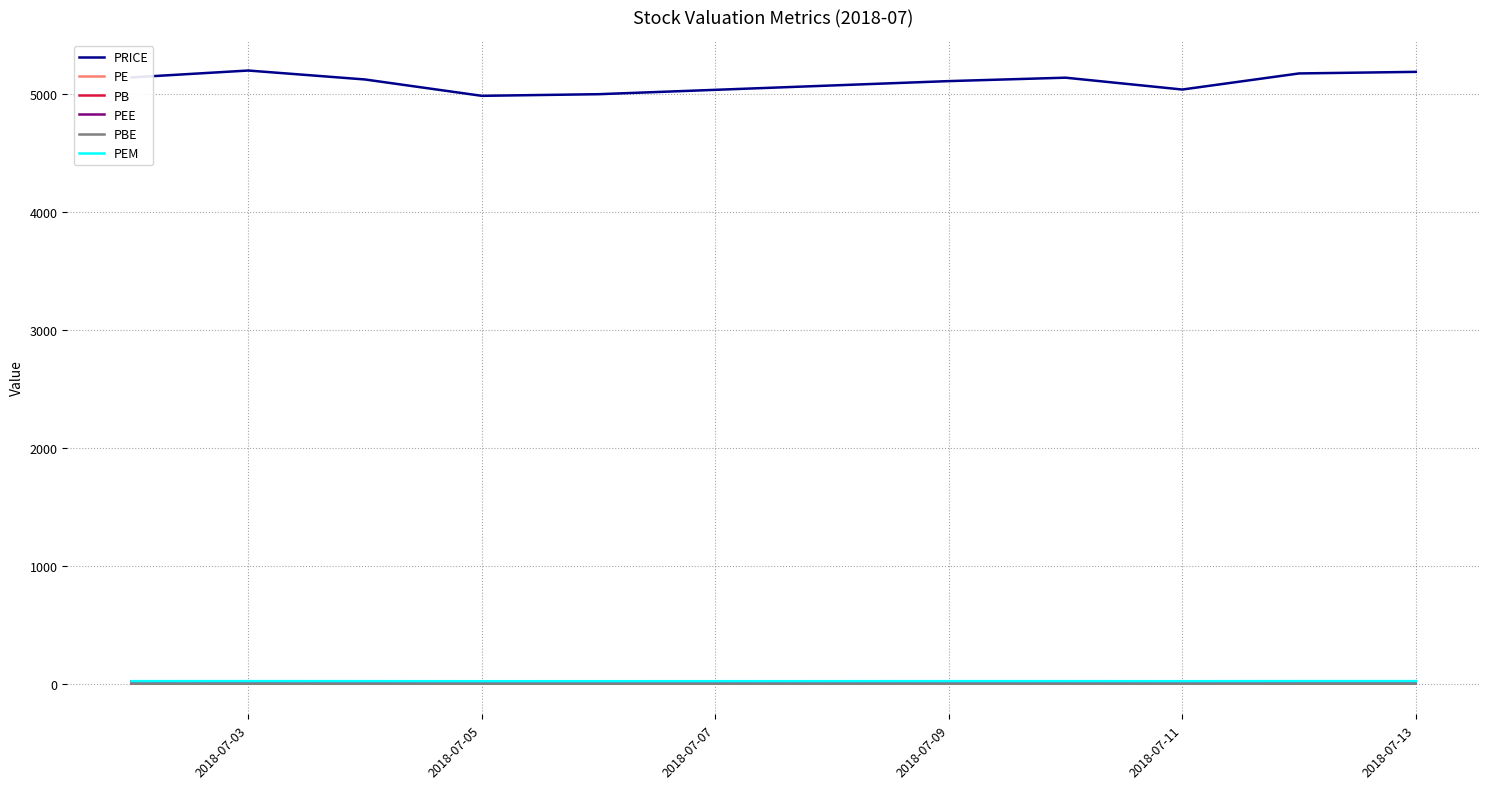

Which series has the largest total across all categories?

PRICE